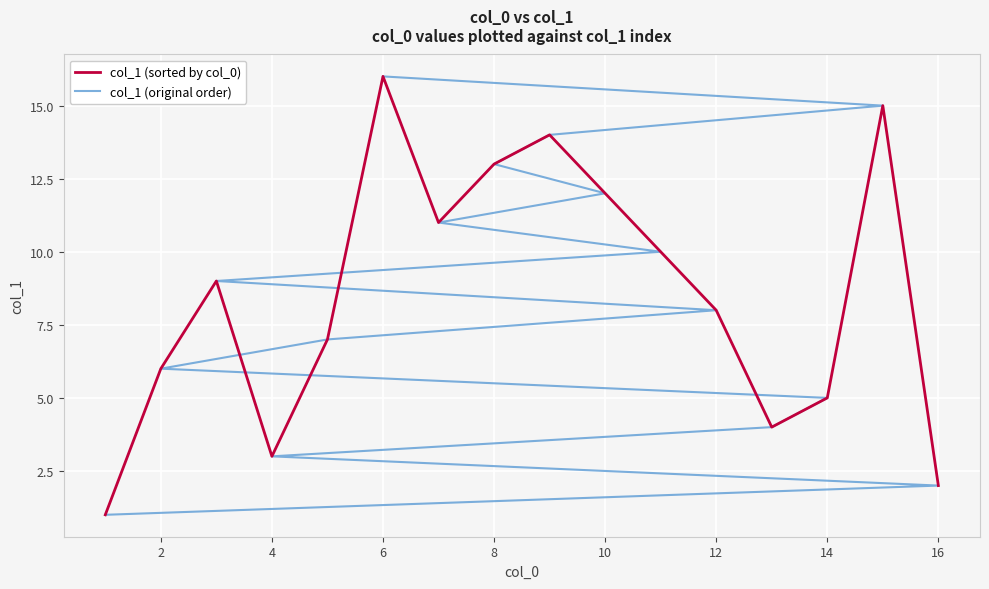

Between which two adjacent categories do col_1 (sorted by col_0) and col_1 (original order) first intersect?

4 and 6